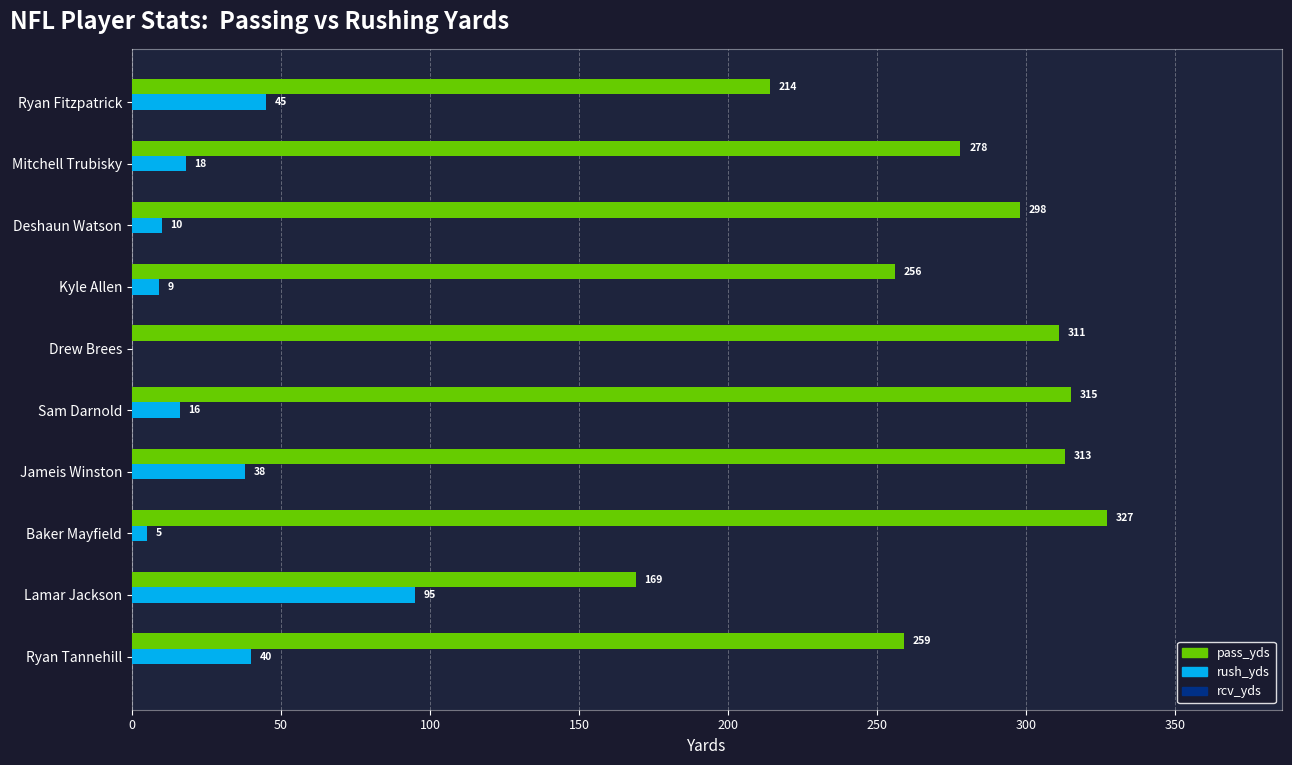

True or false: rush_yds has a value of 95 at Lamar Jackson.

True